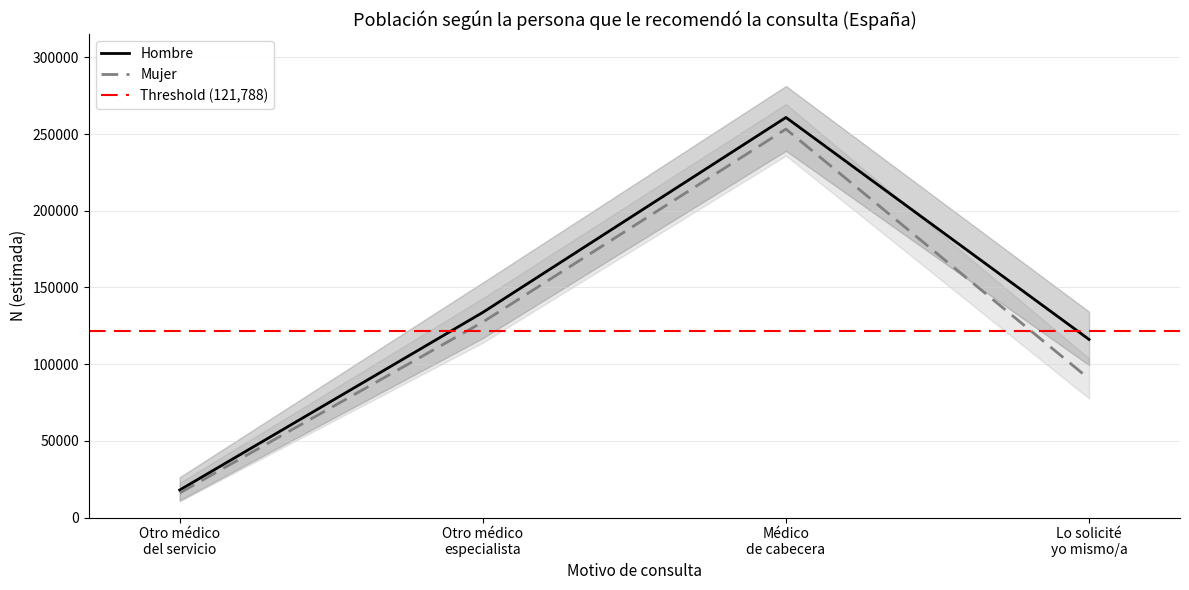

True or false: Mujer N (lím sup IC) and Hombre N (lím sup IC) cross at least once.

False